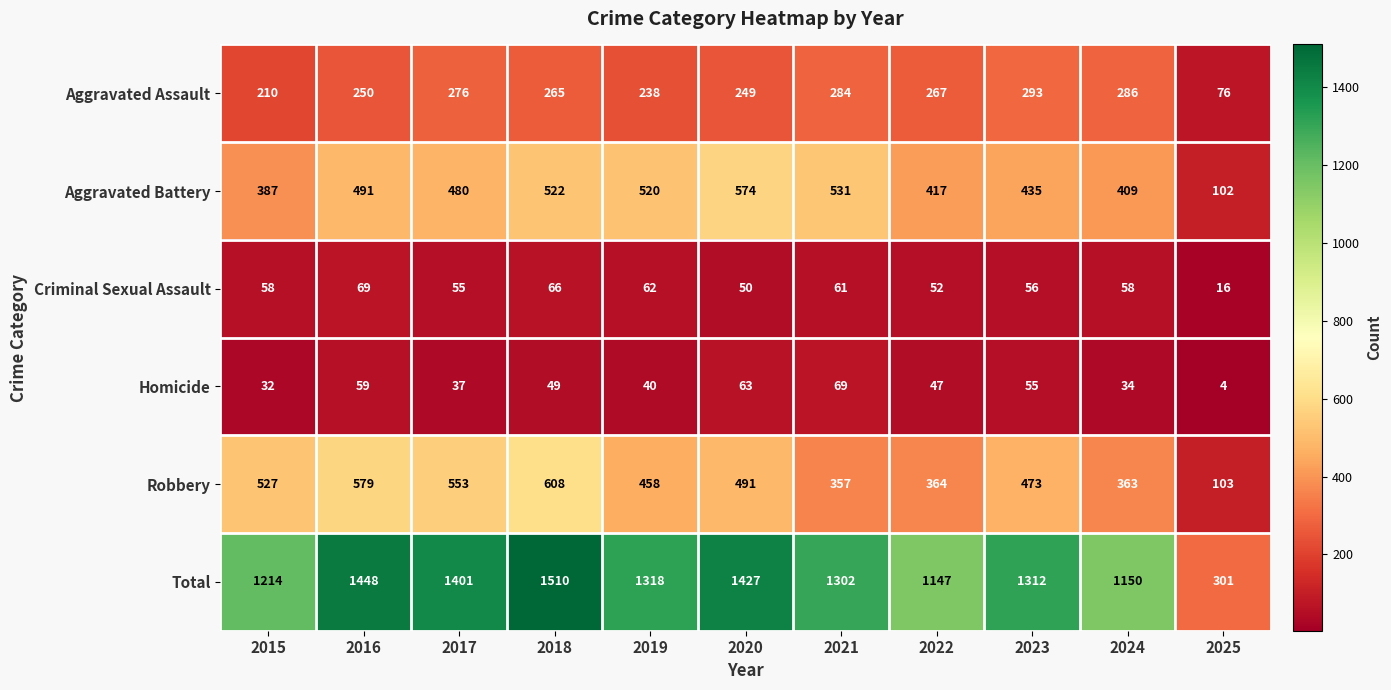

What is the difference between the second highest and second lowest values in the Criminal Sexual Assault series?

16